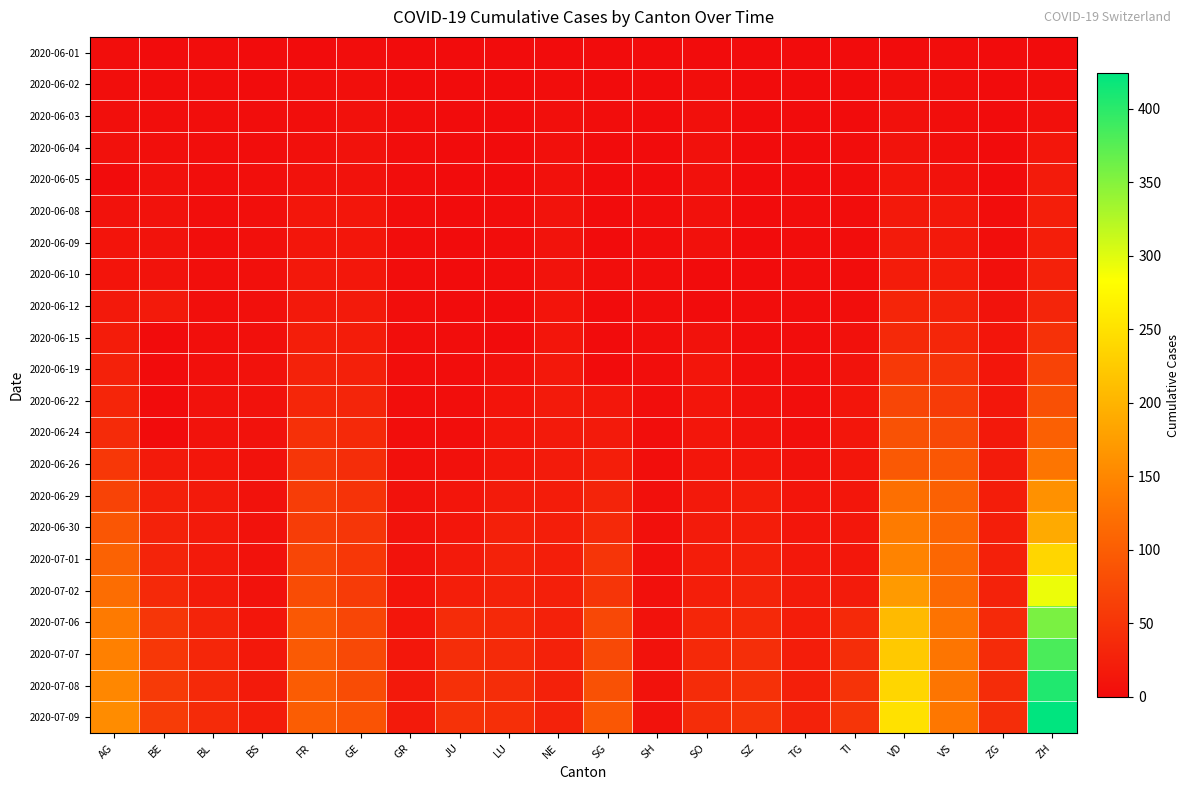

What is the total value across all series at TI?

291